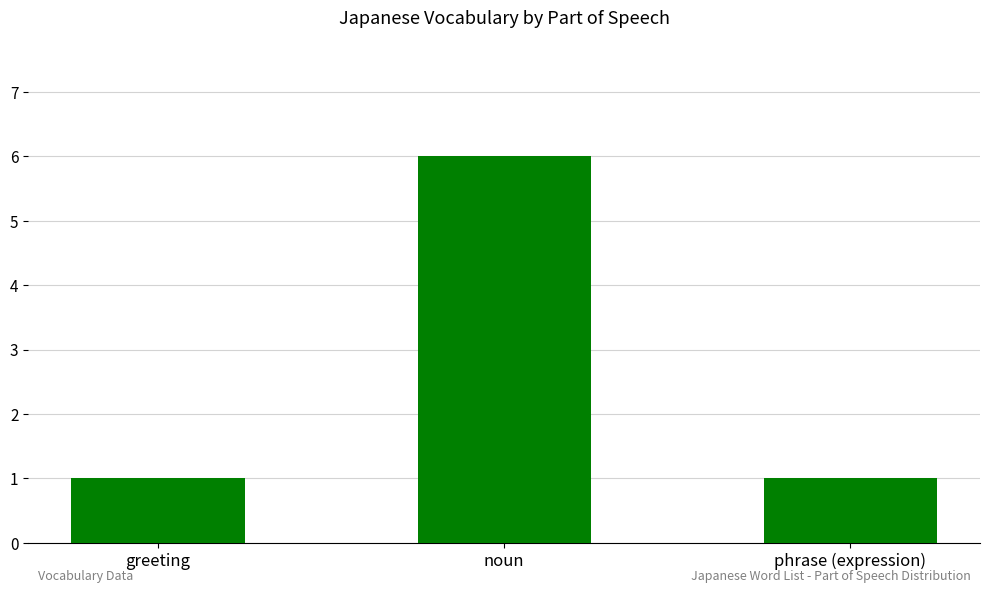

Reading left to right, transcribe all the data shown in this chart.

greeting=1	noun=6	phrase (expression)=1